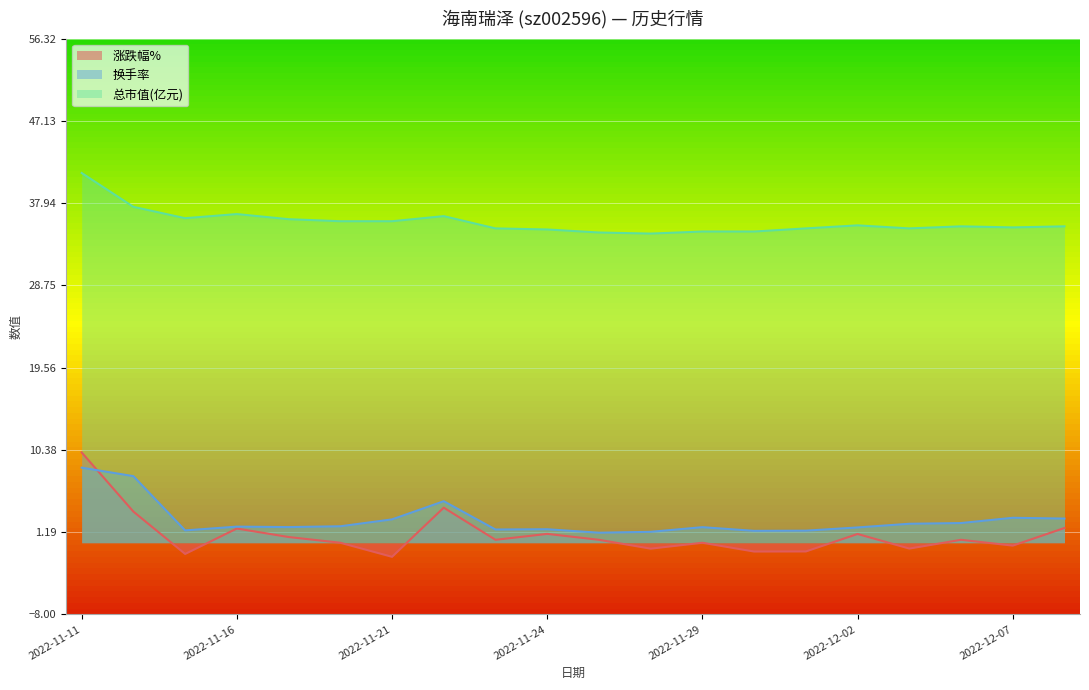

Reading left to right, transcribe all the data shown in this chart.

涨跌幅%: 10.1	3.5	-1.2	1.6	0.6	0.0	-1.6	3.9	0.3	1.0	0.3	-0.7	0.0	-1.0	-1.0	1.0	-0.7	0.3	-0.3	1.6
换手率: 8.4	7.4	1.4	1.8	1.8	1.8	2.6	4.6	1.5	1.5	1.1	1.2	1.7	1.3	1.4	1.7	2.1	2.2	2.8	2.7
总市值(亿元): 41.3	37.5	36.3	36.7	36.1	35.9	35.9	36.5	35.1	35.0	34.7	34.5	34.8	34.8	35.1	35.5	35.1	35.4	35.2	35.4